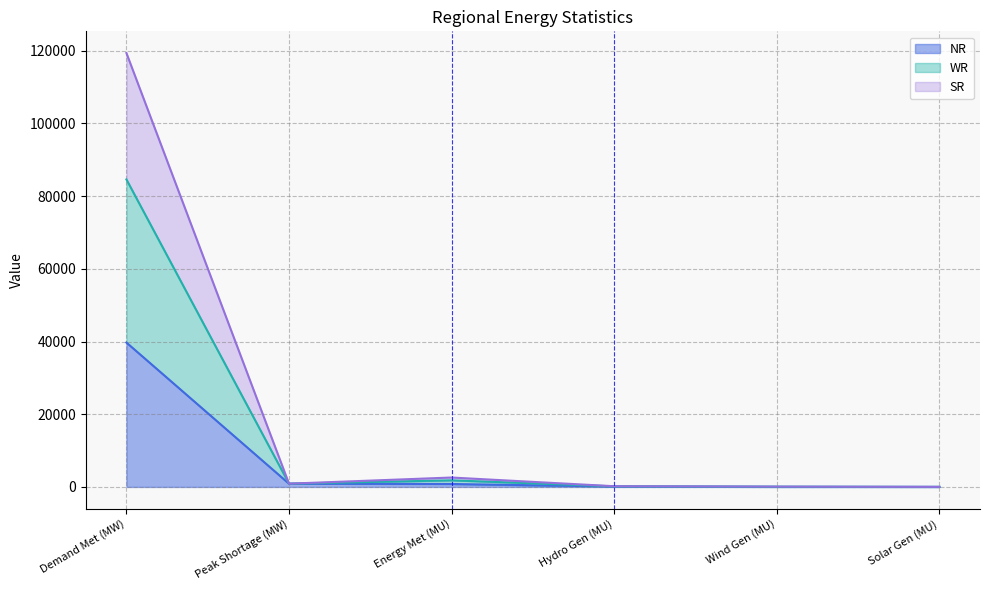

What is the sum of the NR values at Wind Gen (MU) and Energy Met (MU)?

815.0